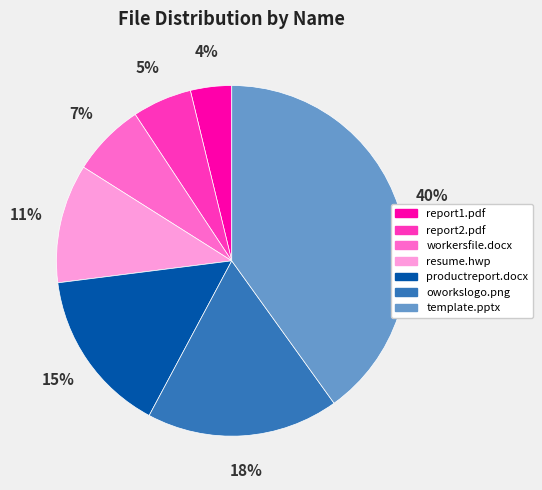

The report1.pdf slice represents 4% of the pie. True or false?

True